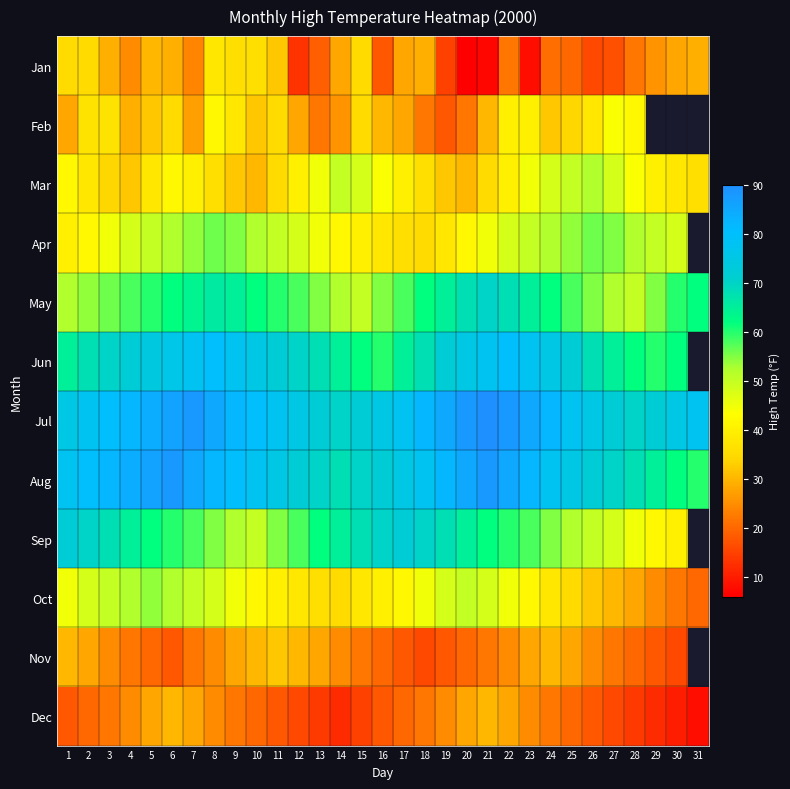

What is the lowest value of the Jan series?

6.0